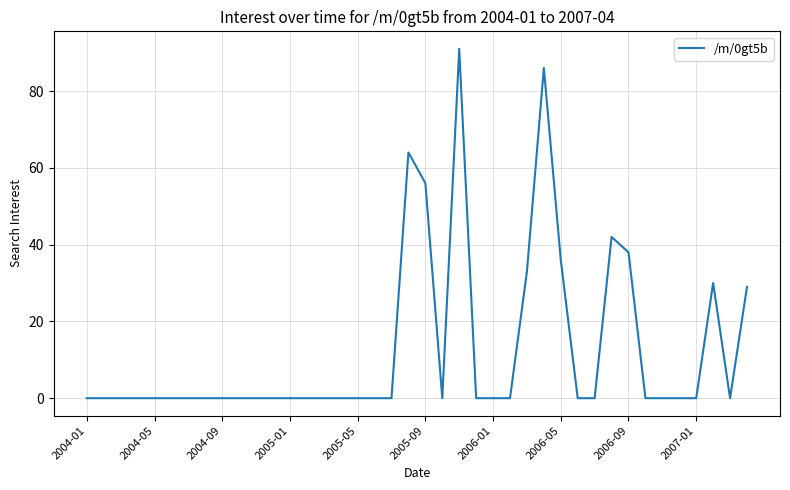

How many distinct data groups are displayed?

1